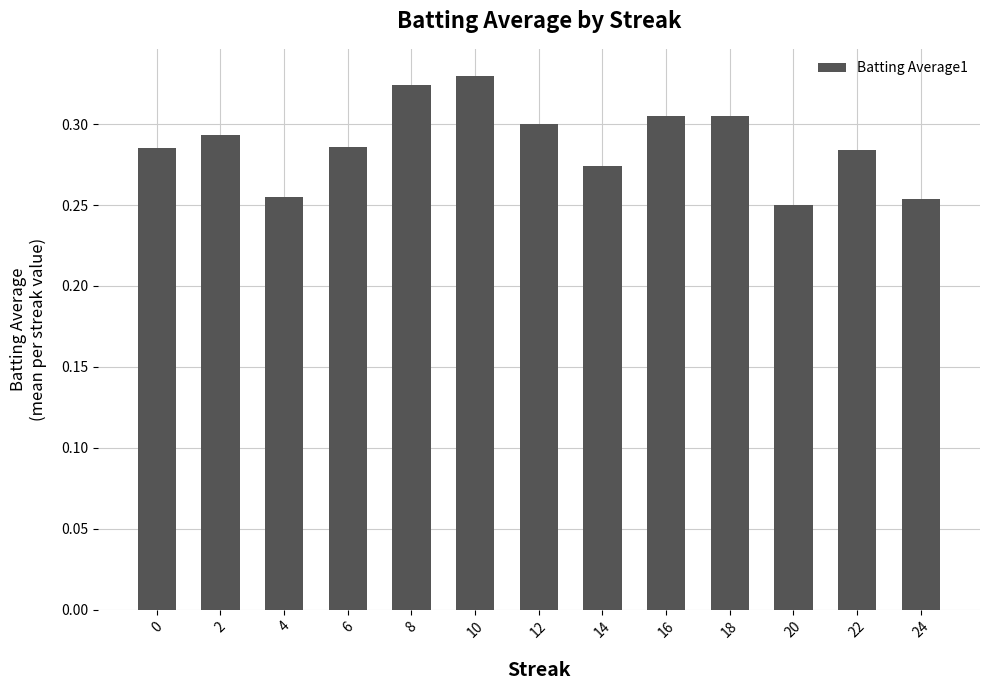

How many values are between 0 and 1?

13